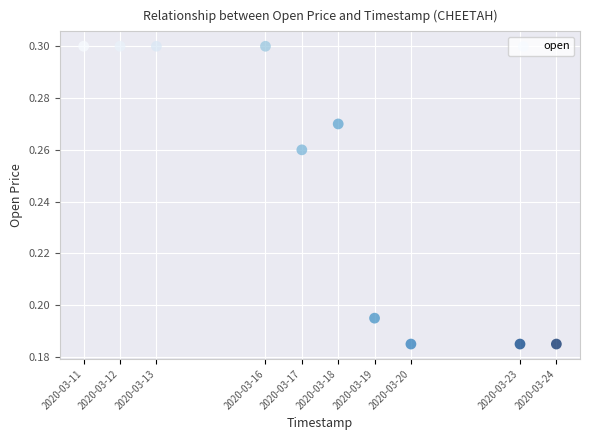

What is the range of X values (max minus min)?

1123200.0